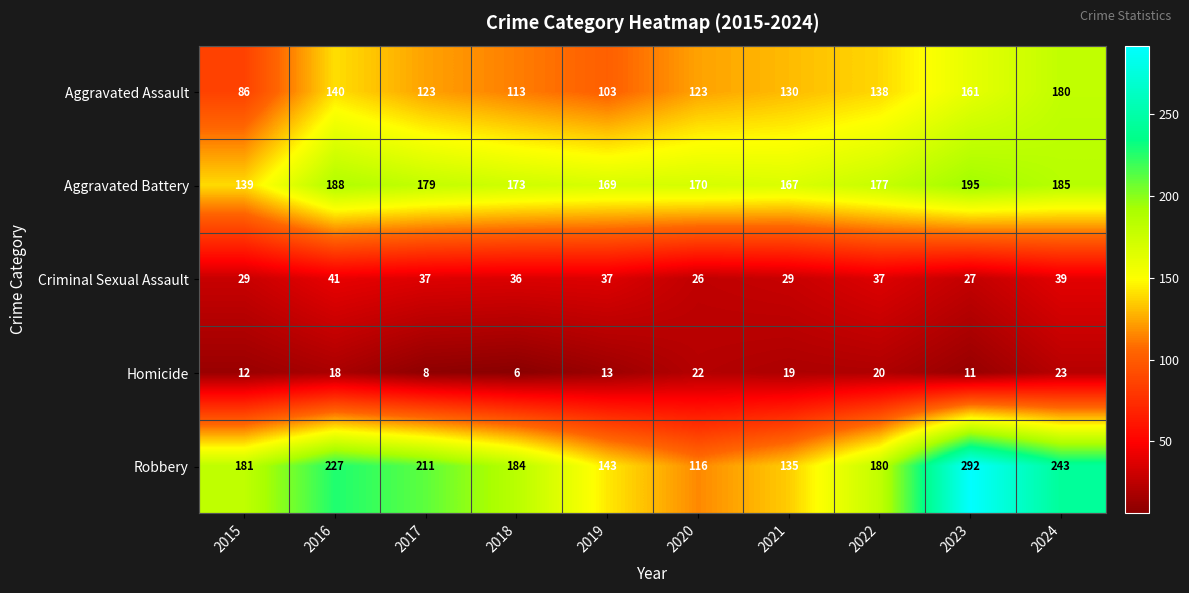

The value of Aggravated Battery at 2016 is 188. True or false?

True